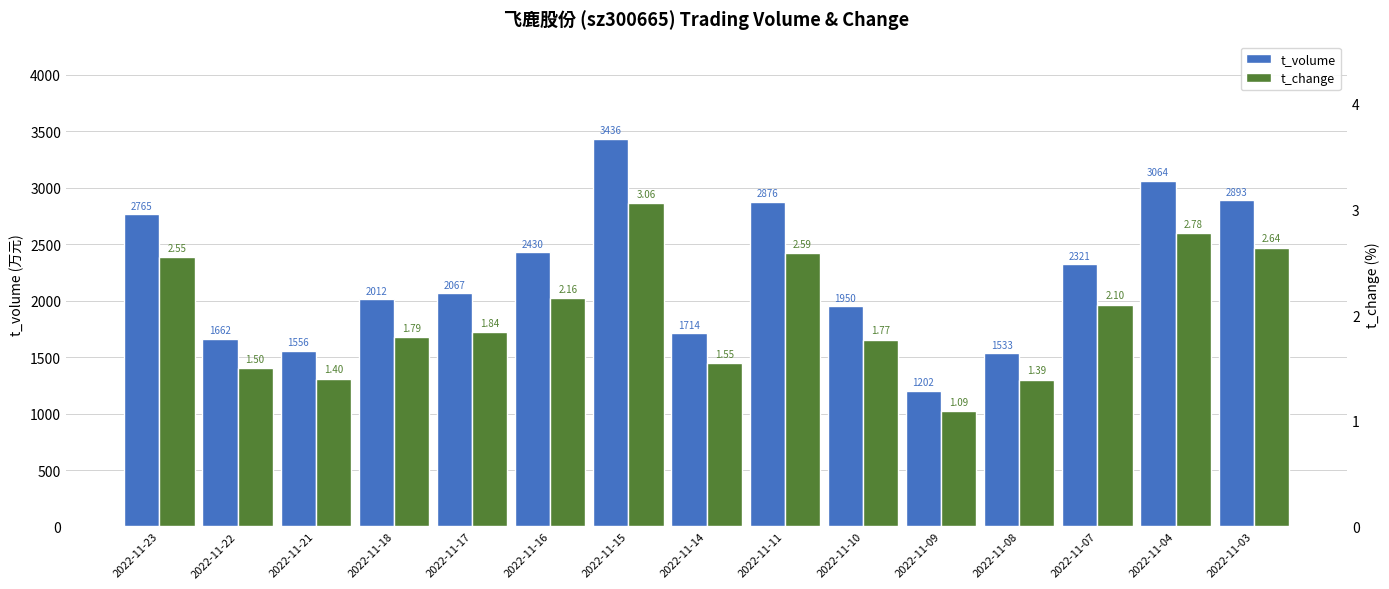

What is the value of the t_volume bar at the 7th from the left?

3436.0